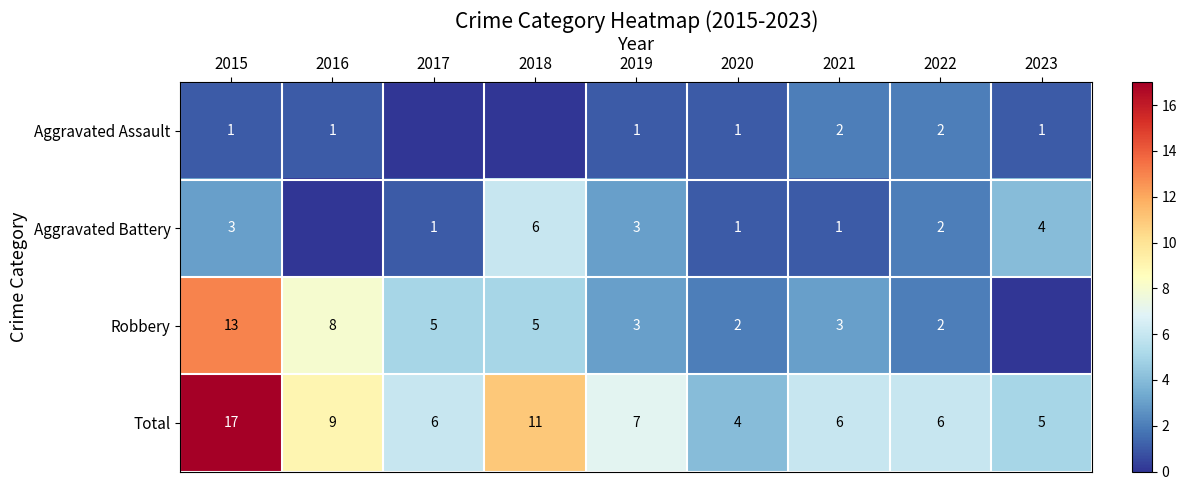

The value of Aggravated Battery at 2015 is 1. True or false?

False